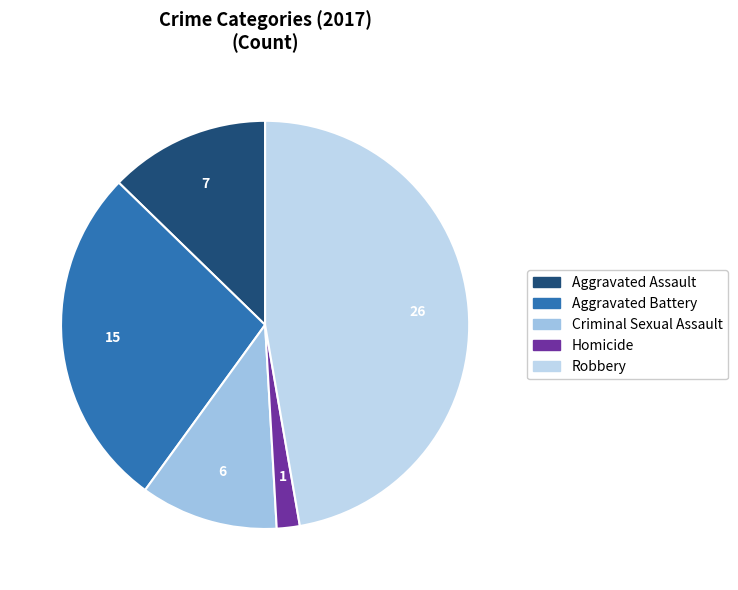

Count the number of slices in the pie.

5